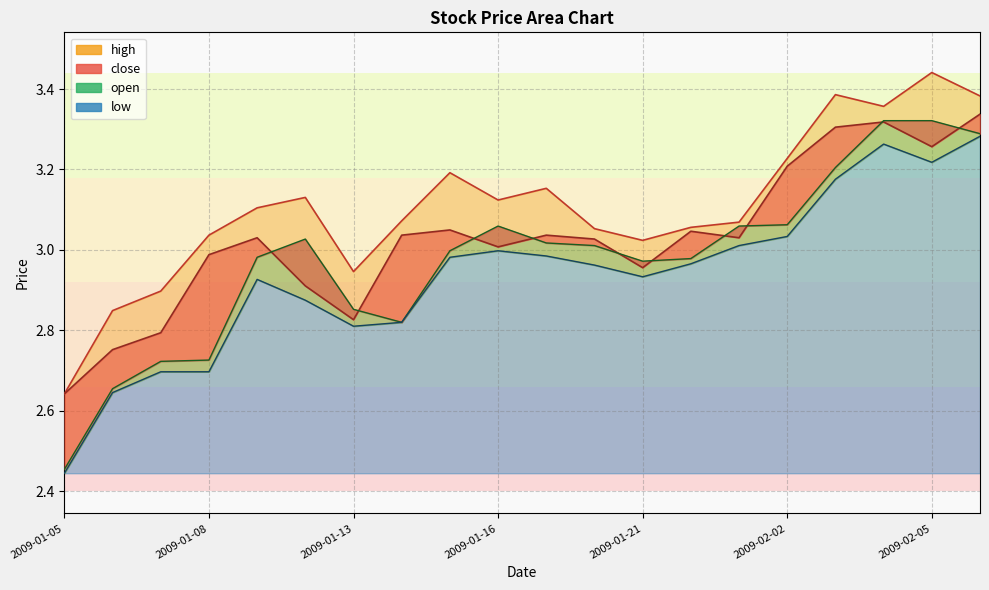

In low, how many points are lower than both neighbors (excluding endpoints)?

3